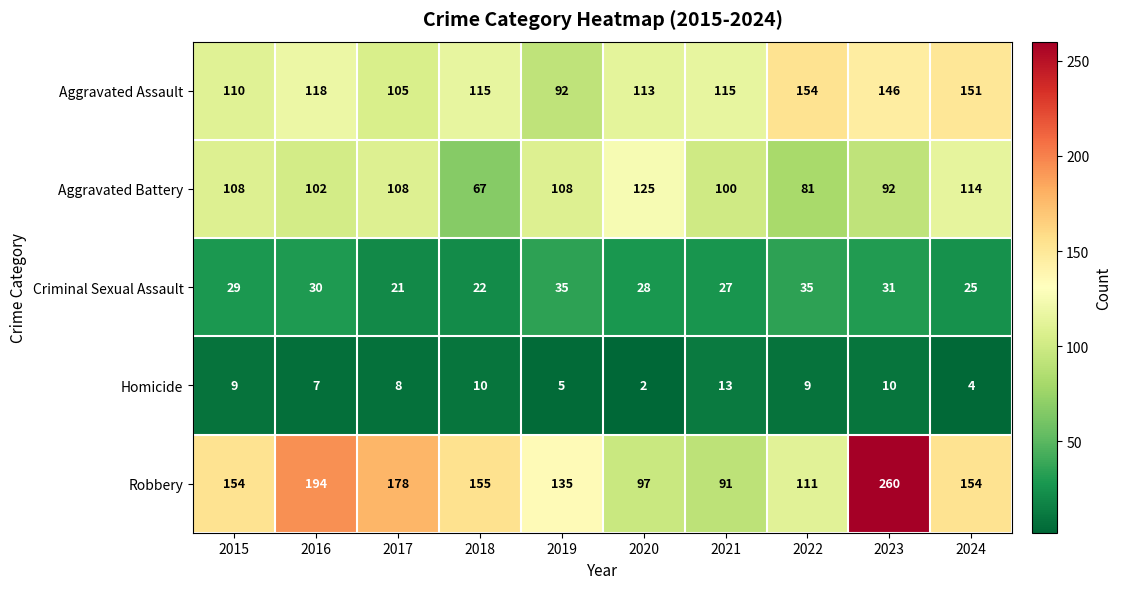

What is the spread (max minus min) of values at 2017?

170